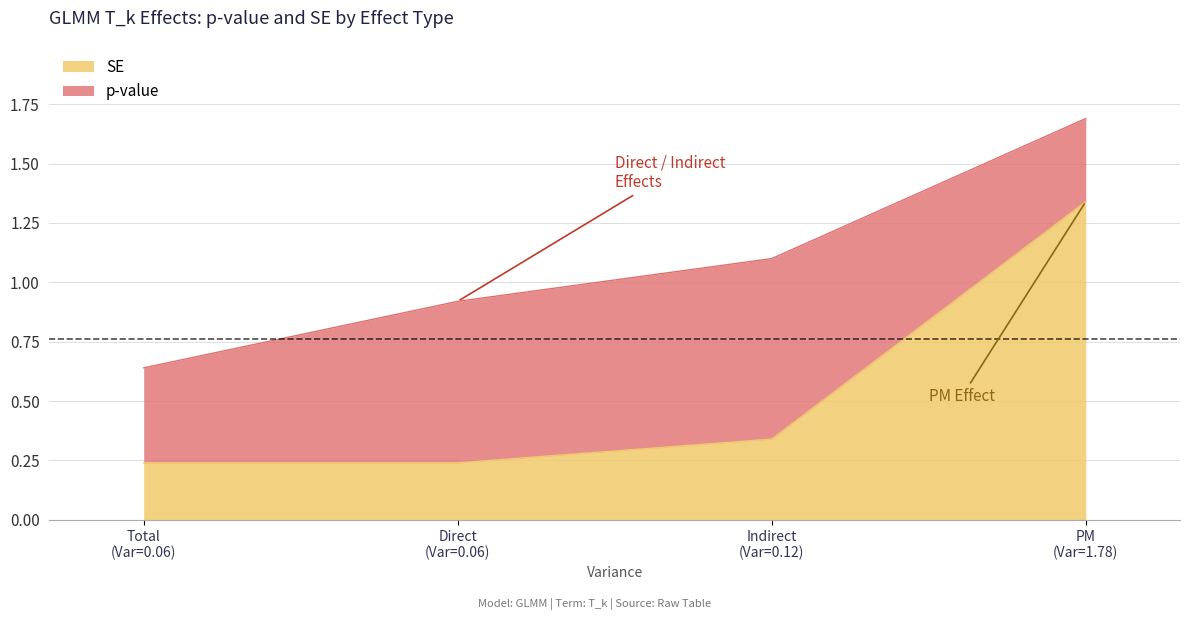

How many SE values are between 0 and 1?

3